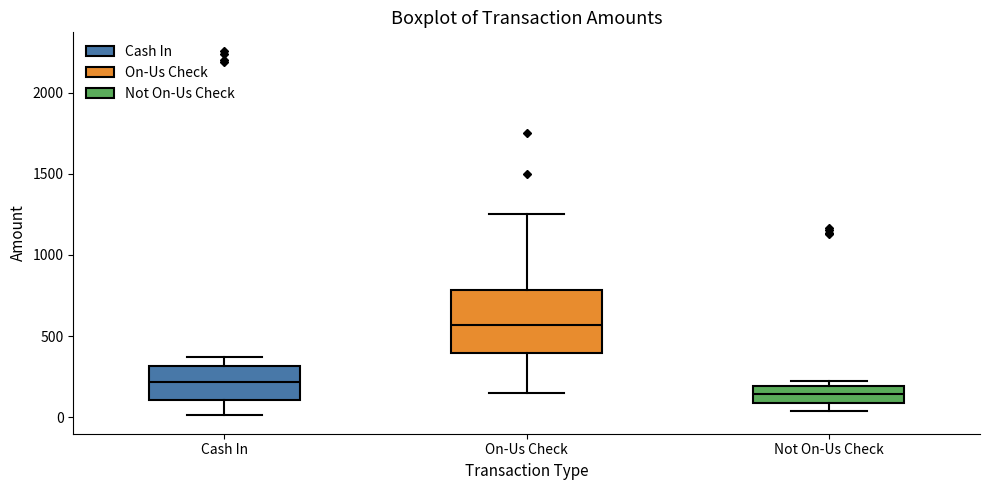

Which box is the tallest, from its lower edge to its upper edge?

On-Us Check